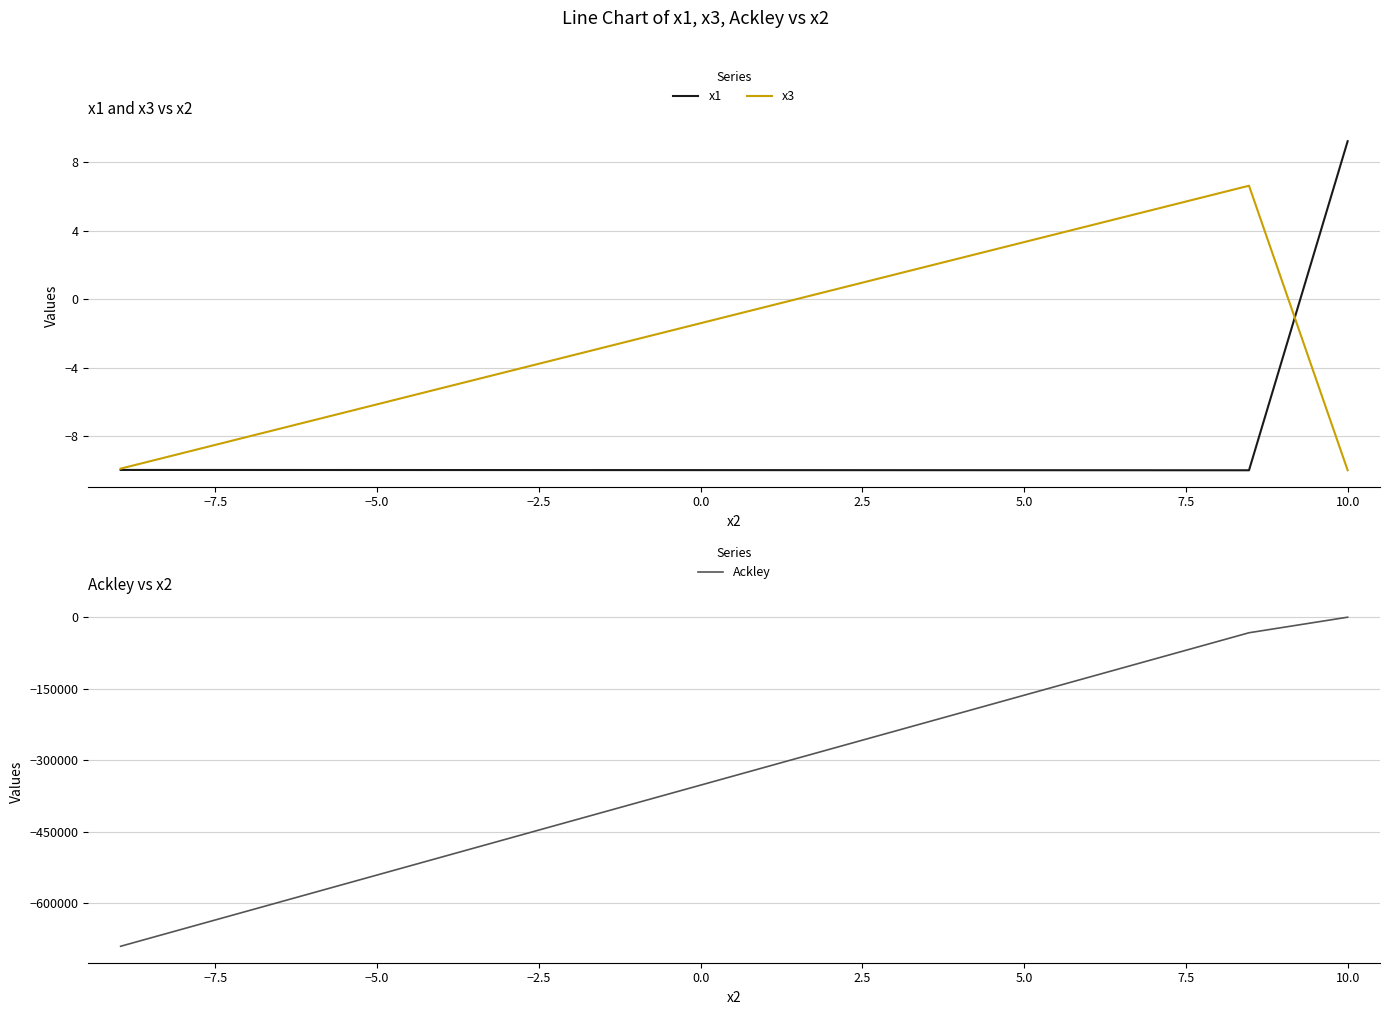

How many data points in x1 are above -9?

1